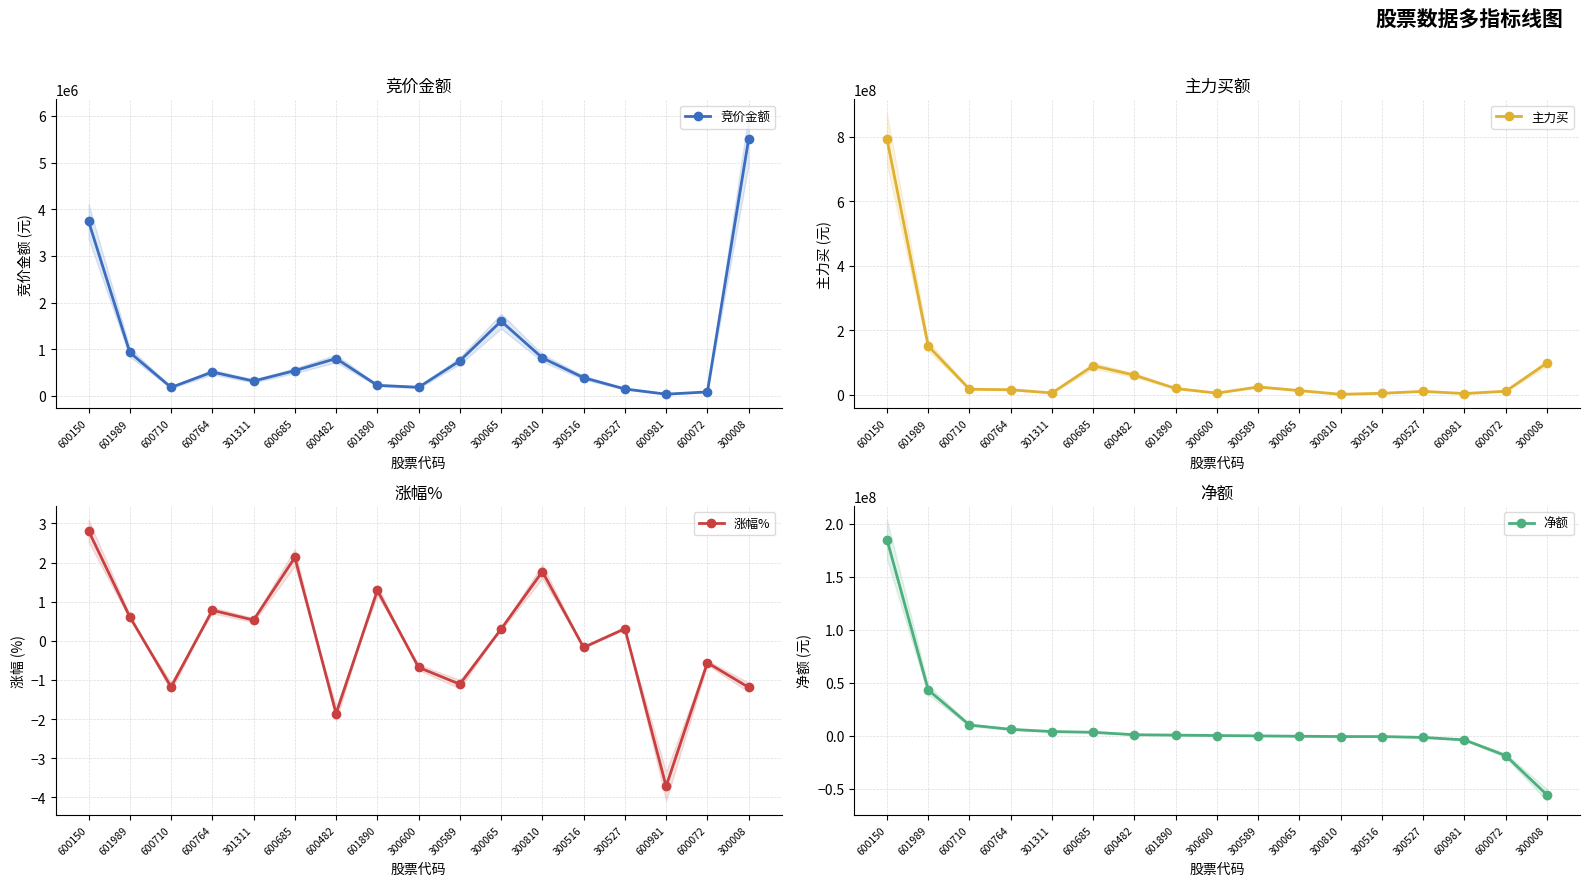

How many values in the 涨幅% series are below 0?

8